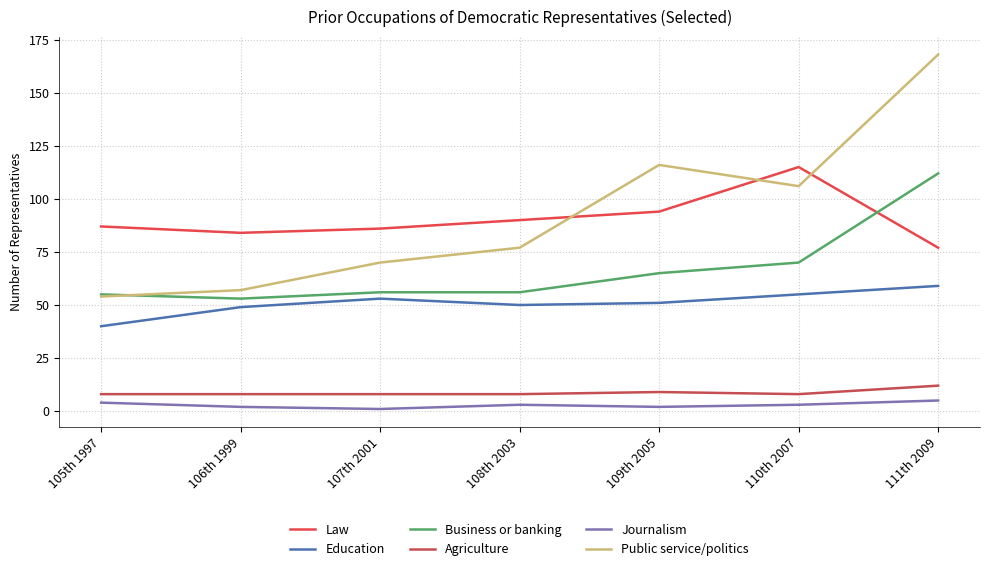

What is the label of the 6th point from the right?

106th 1999